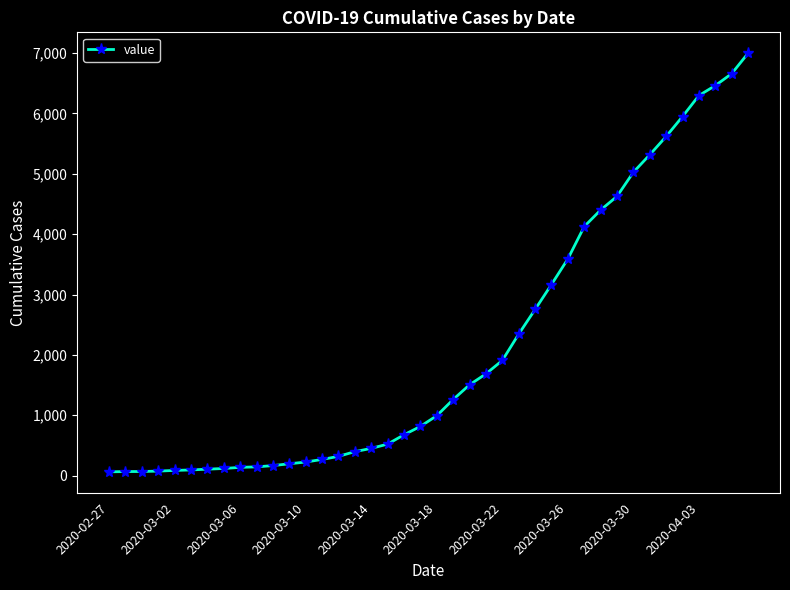

What is the difference between the second highest and second lowest values?

6589